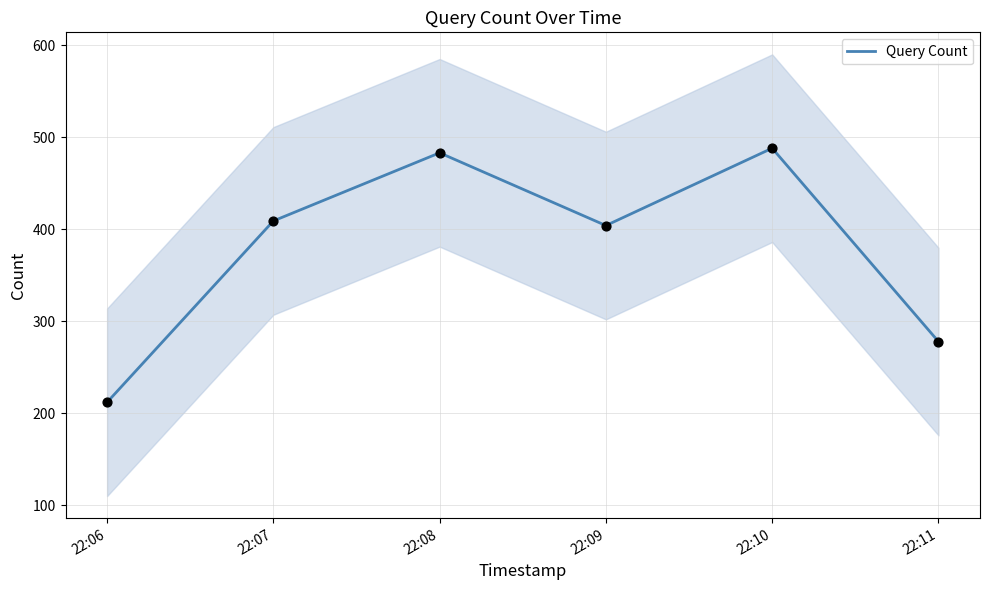

What is the change in value from 22:07 to 22:09?

-5